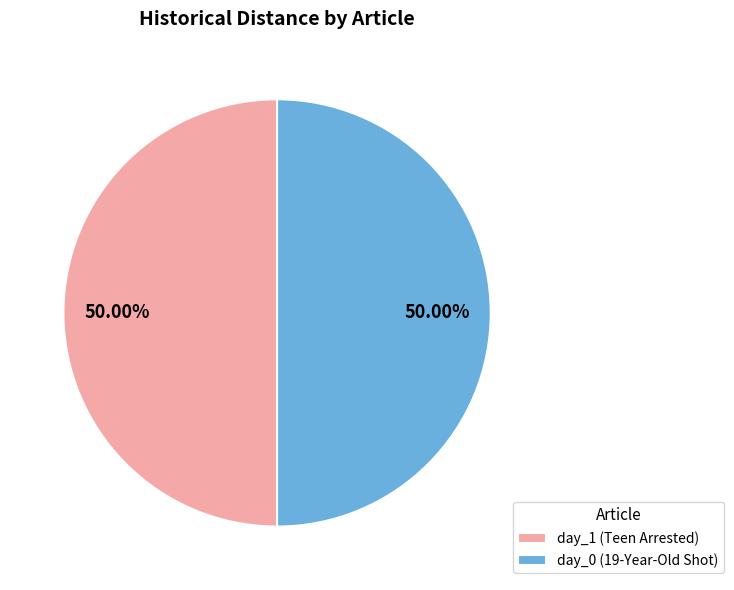

Is the sum of day_0 (19-Year-Old Shot) and day_1 (Teen Arrested) greater than half?

Yes